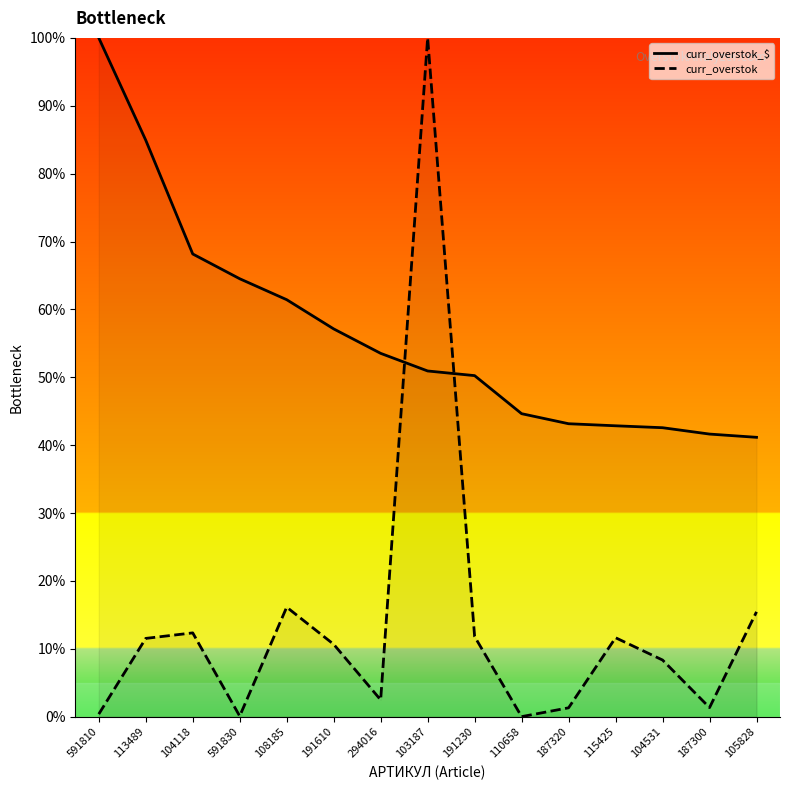

How many intersections are there between curr_overstok_$ and curr_overstok?

2